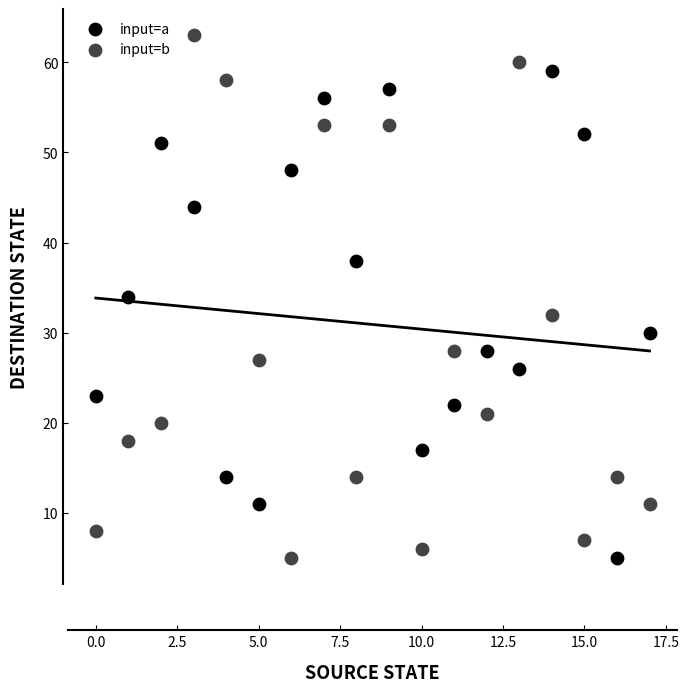

Across all data points, what is the range of Y values (max minus min)?

58